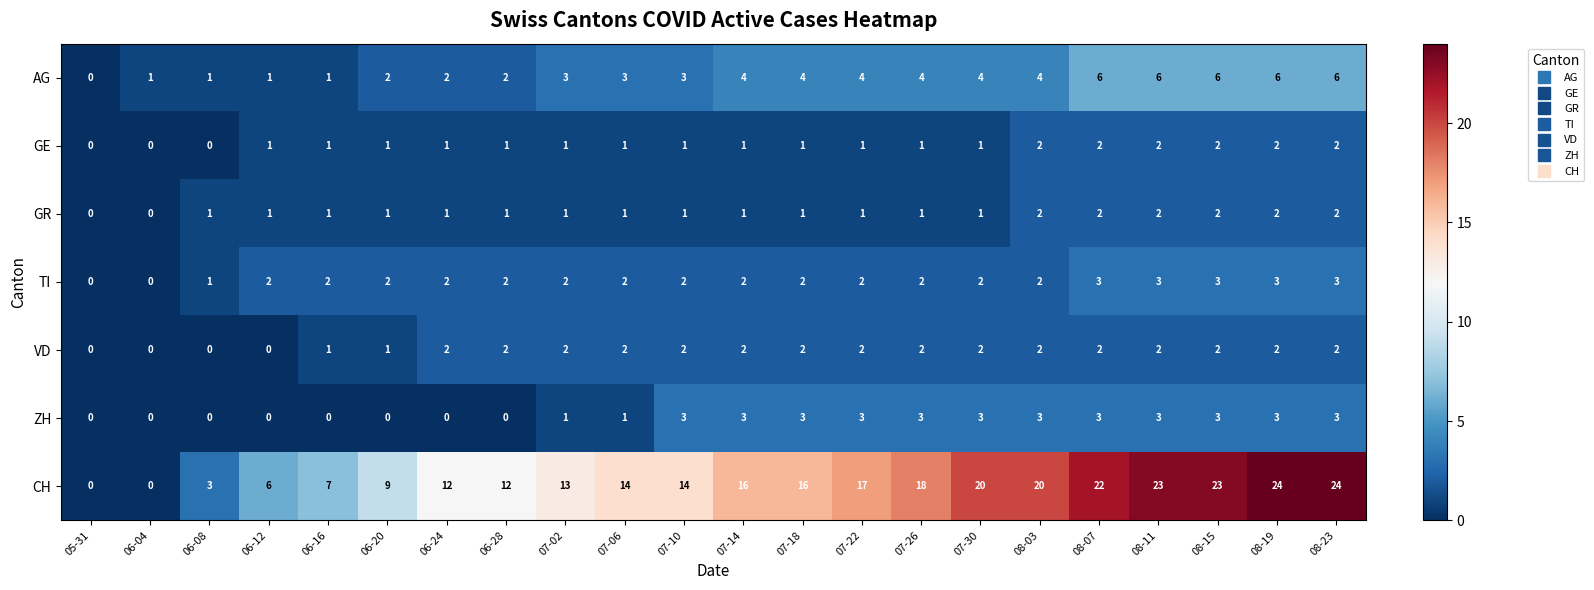

How many series are shown in this chart?

7